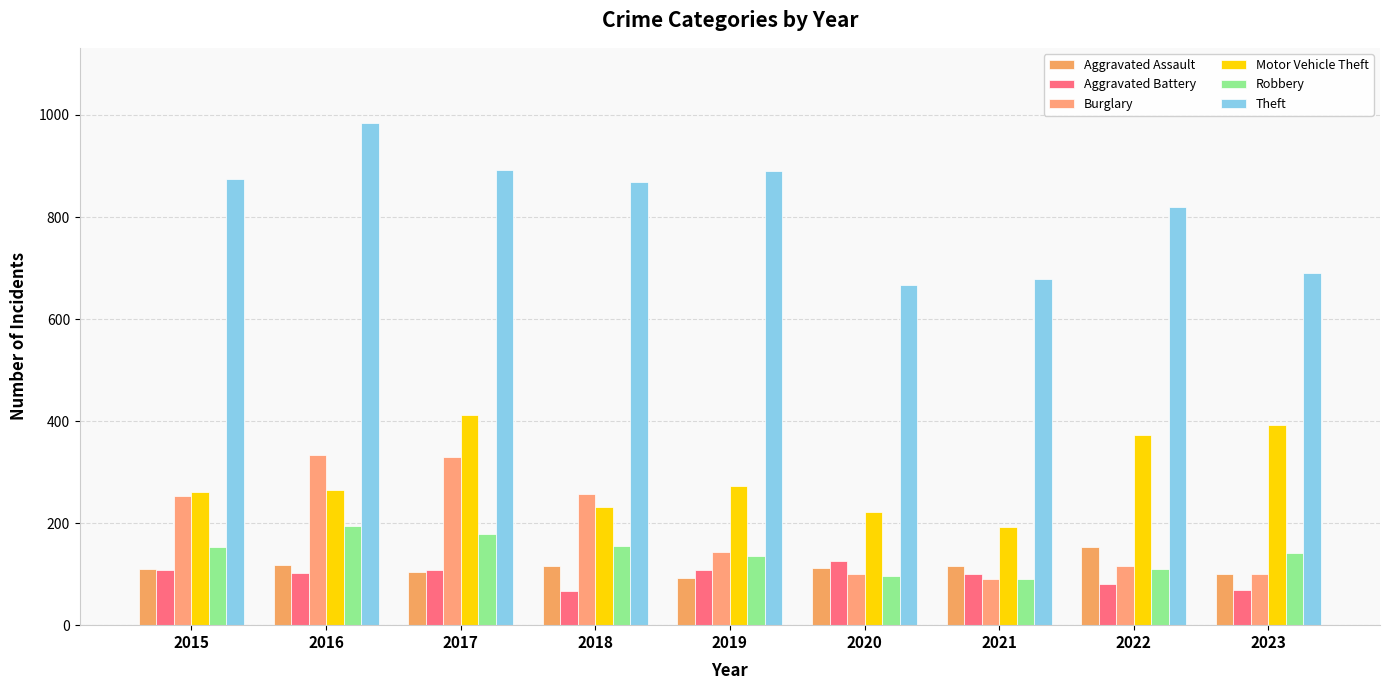

The Motor Vehicle Theft series shows 186 at 2022. True or false?

False